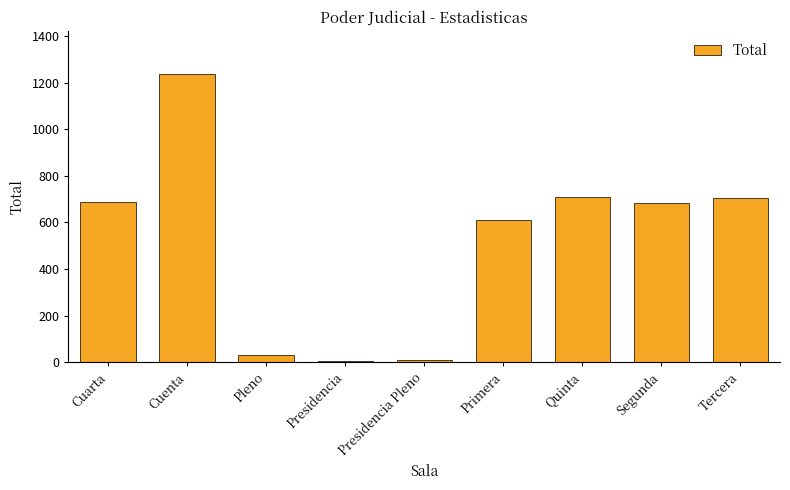

What is the greatest value displayed?

1238